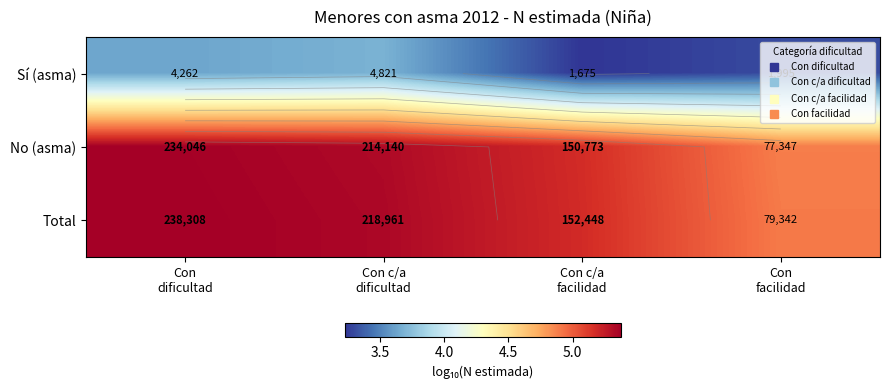

Where is No (asma) nearest to the value 5?

Con facilidad